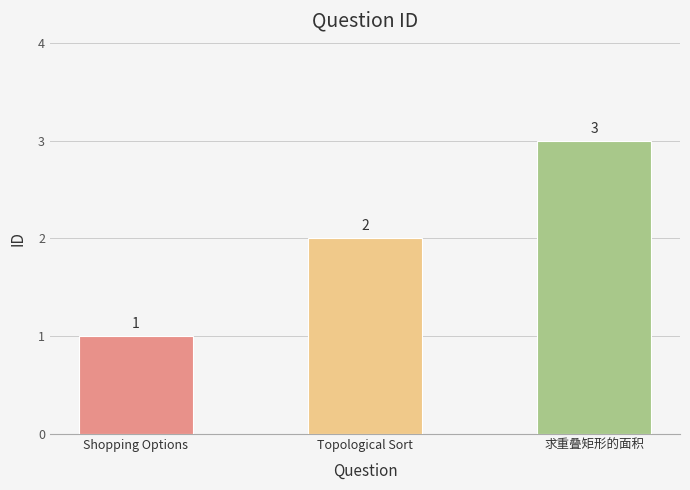

What is the change in value from Topological Sort to 求重叠矩形的面积?

+1